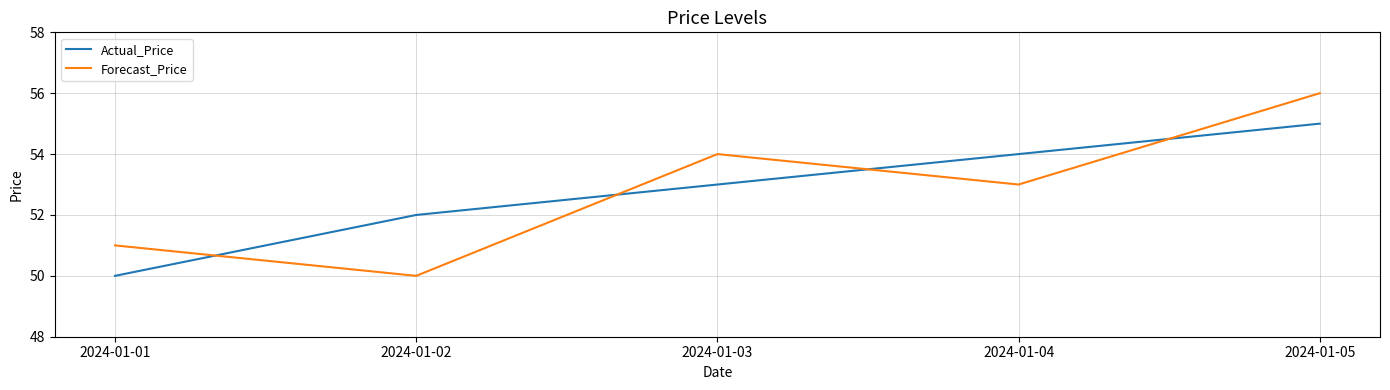

What is the difference between the maximum and minimum values in the Actual_Price series?

5